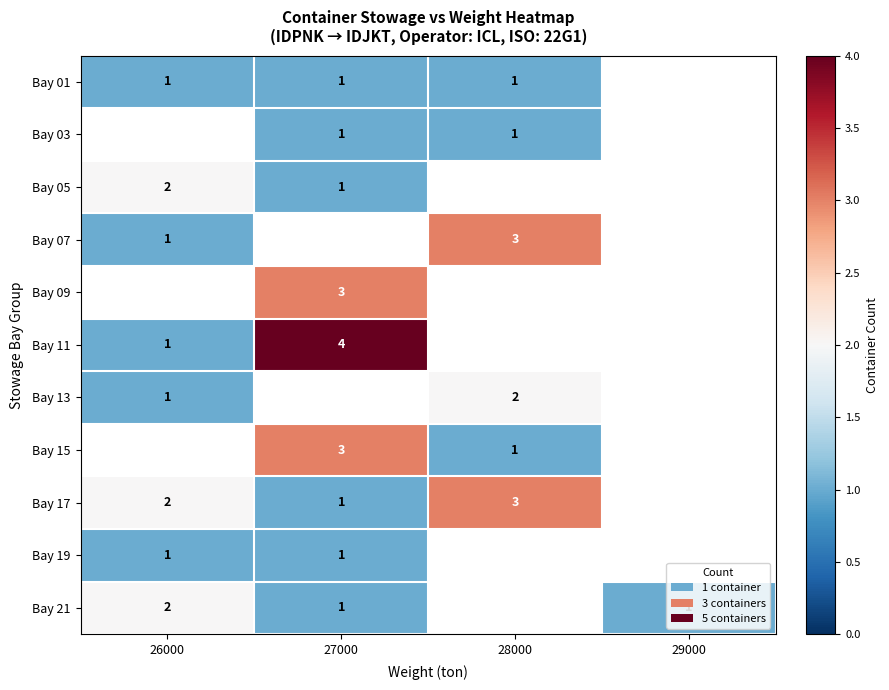

The Bay 05 series shows 1 at 27000. True or false?

True